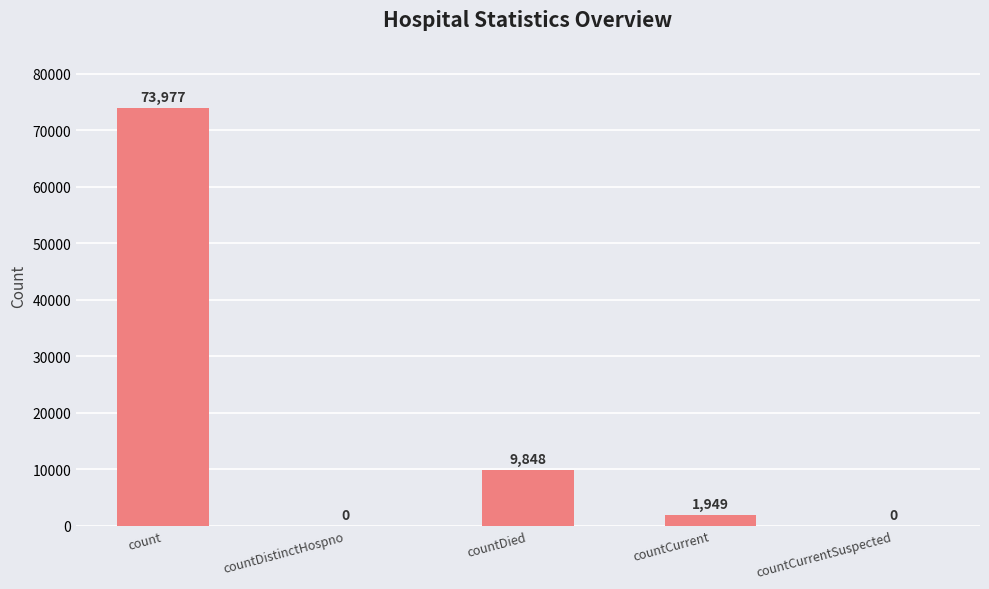

Are the bars horizontal?

No